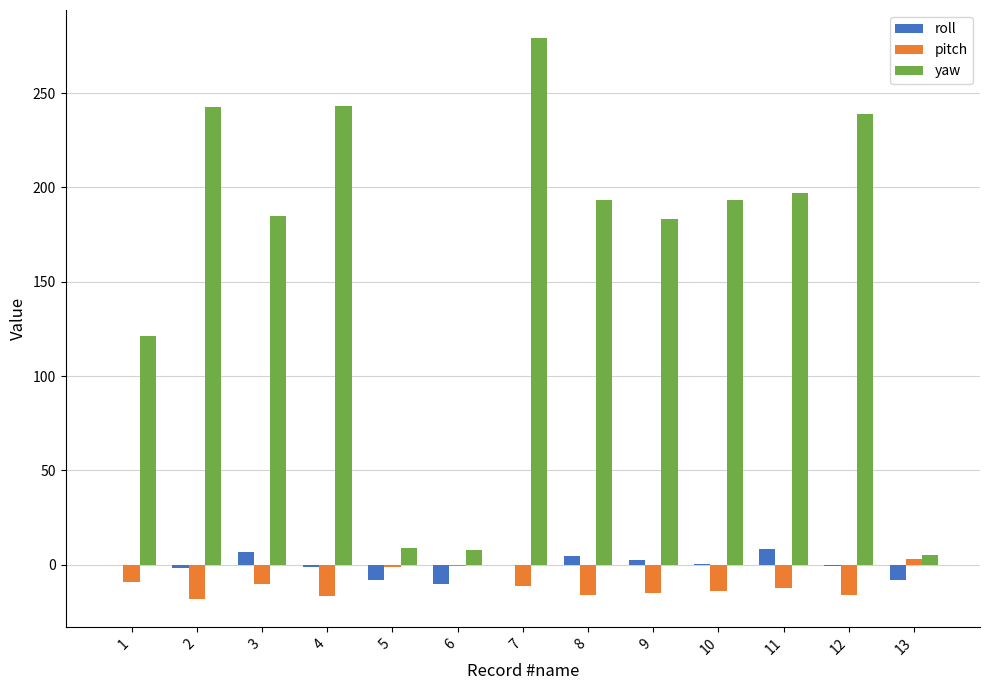

Which category has the highest value in the yaw series?

7